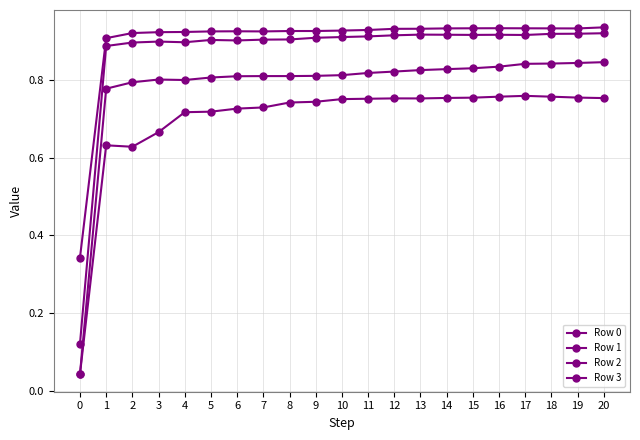

How many lines are shown in the chart?

4